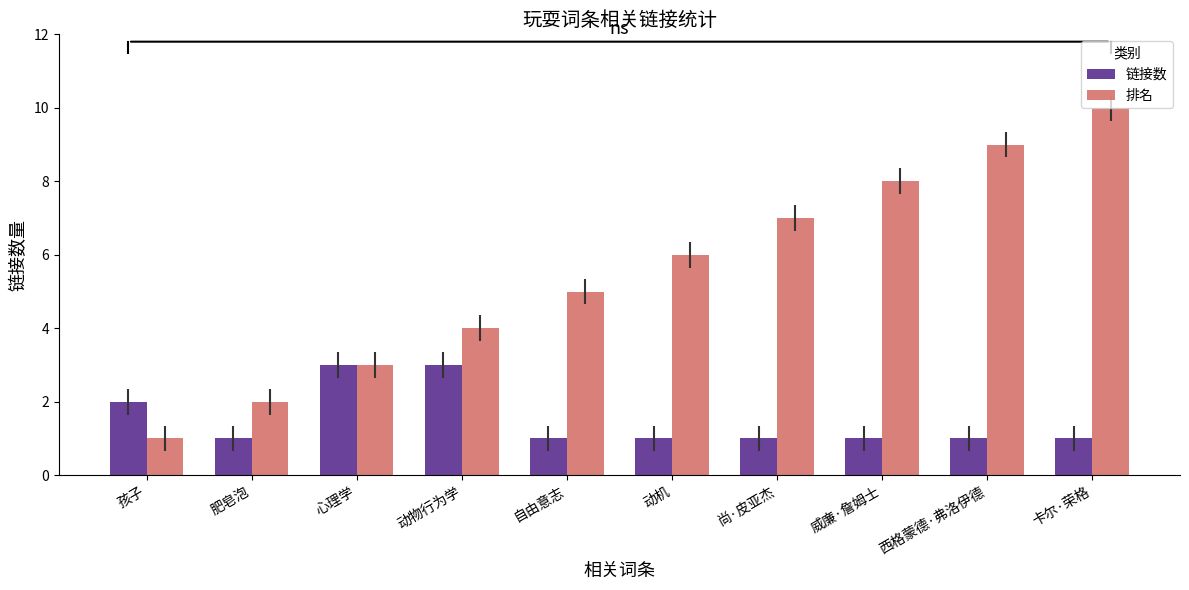

What is the label of the 8th bar from the left?

威廉·詹姆士